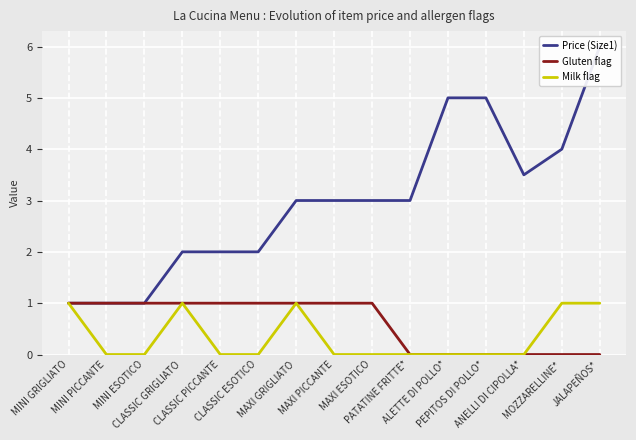

What is the difference between the second highest and second lowest values in the Price (Size1) series?

4.0